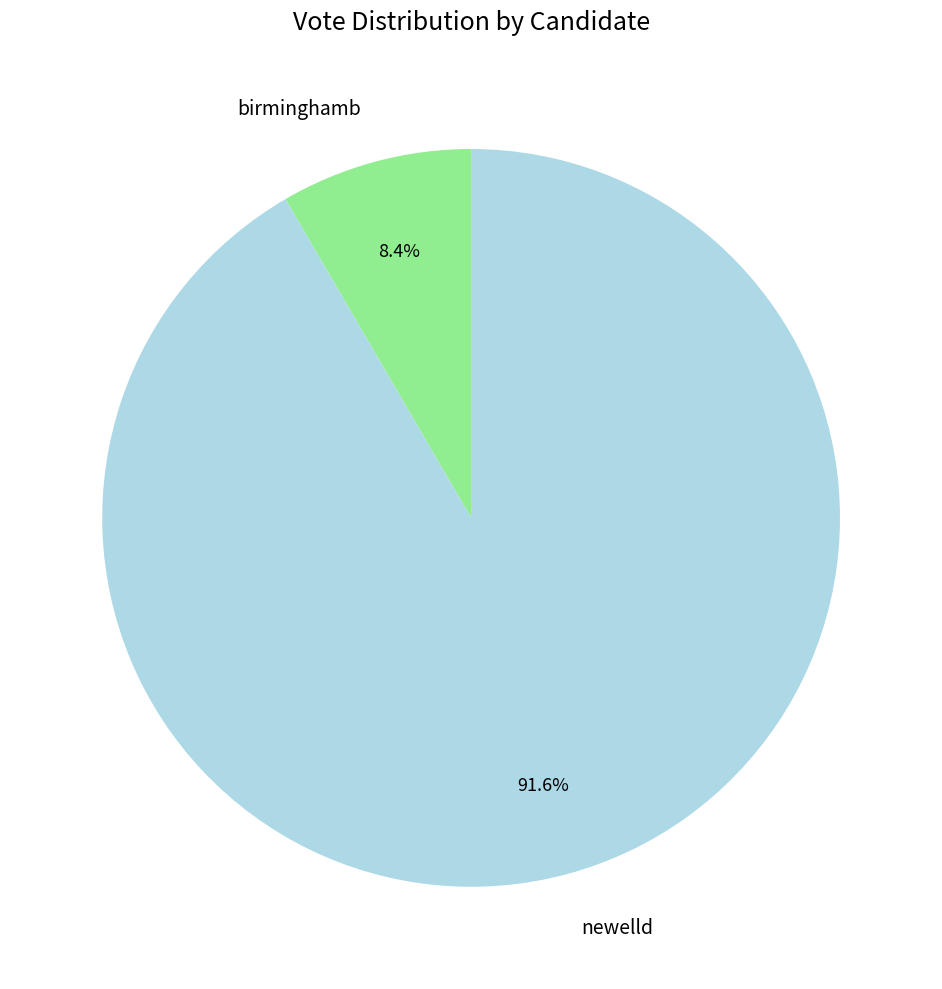

Is the sum of birminghamb and newelld greater than half?

Yes